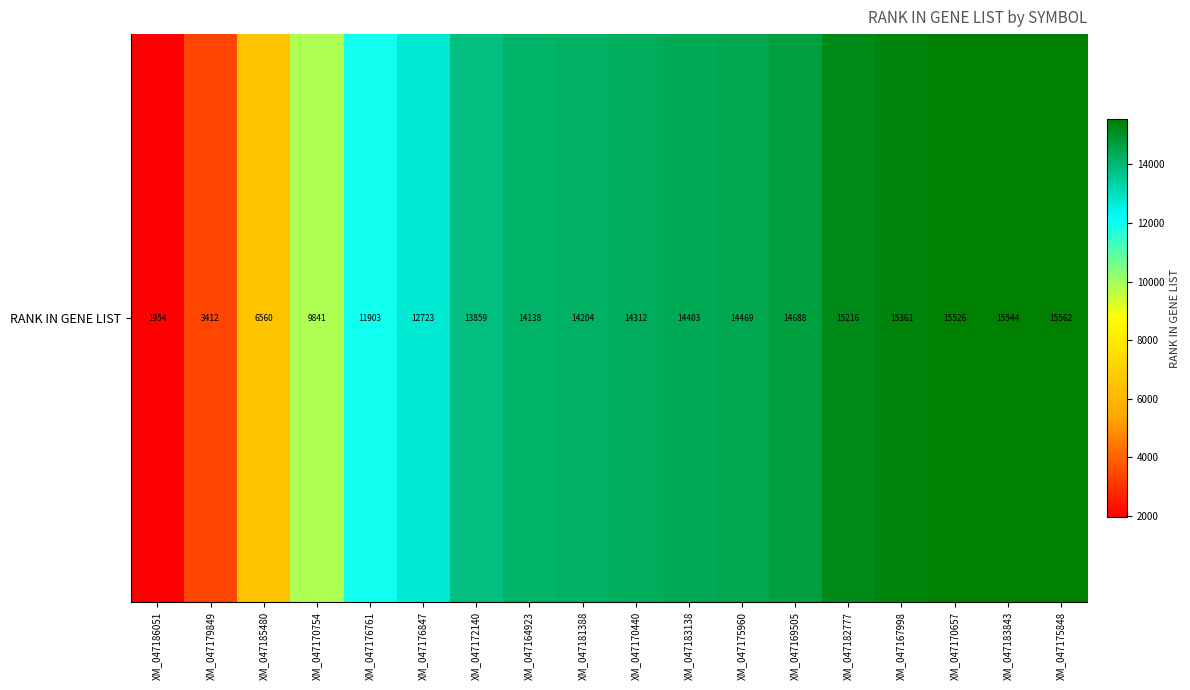

Between XM_047170754 and XM_047176847, which is larger?

XM_047176847